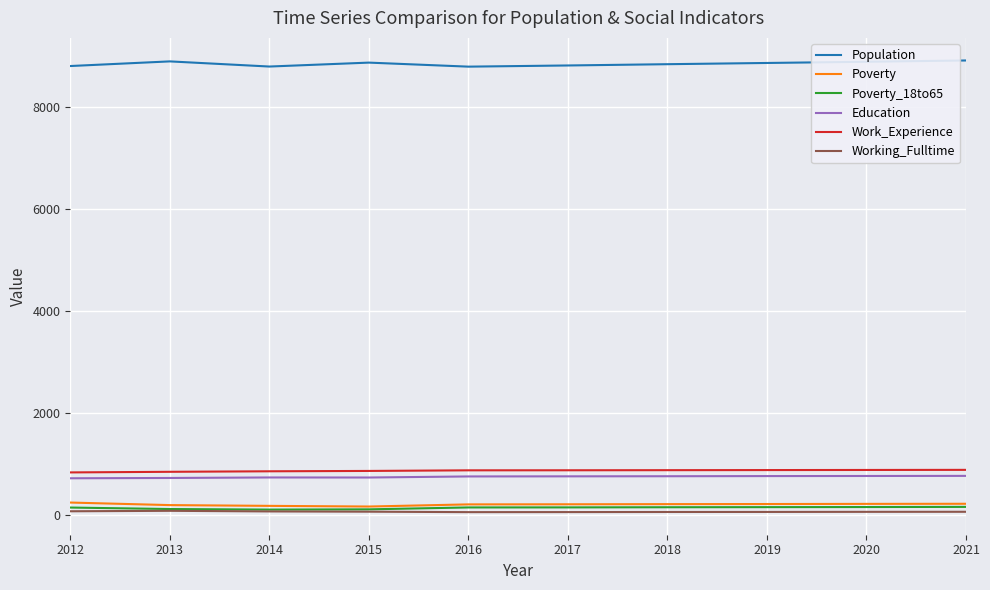

Count the number of categories in the chart.

10